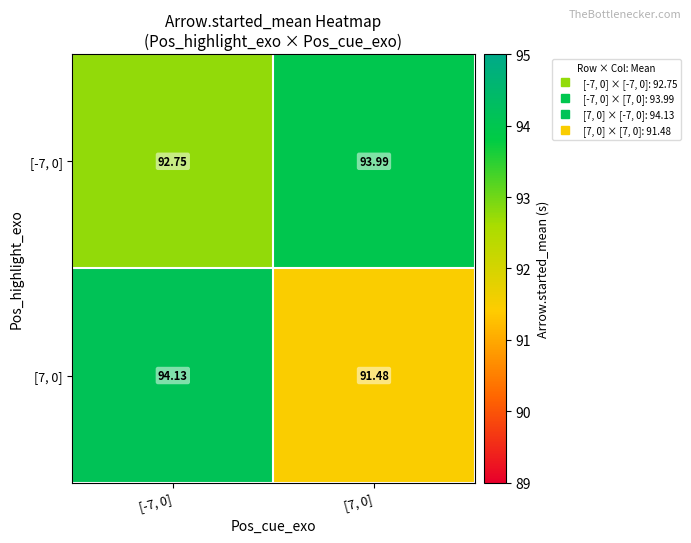

How many data points does each series have?

2